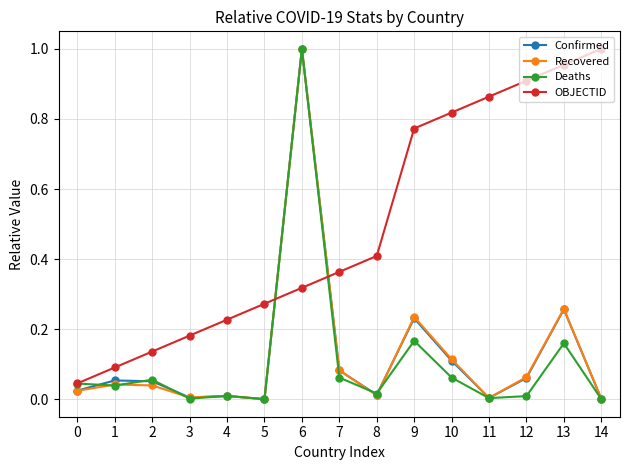

The value of OBJECTID at 1 is 0.1. True or false?

True